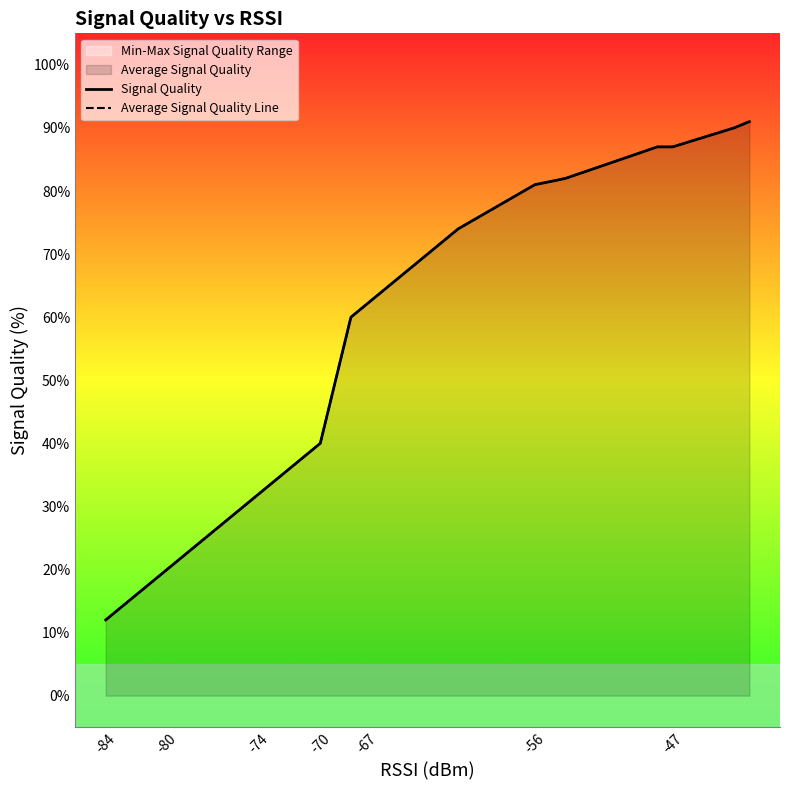

At how many categories does at least one series exceed 52?

11